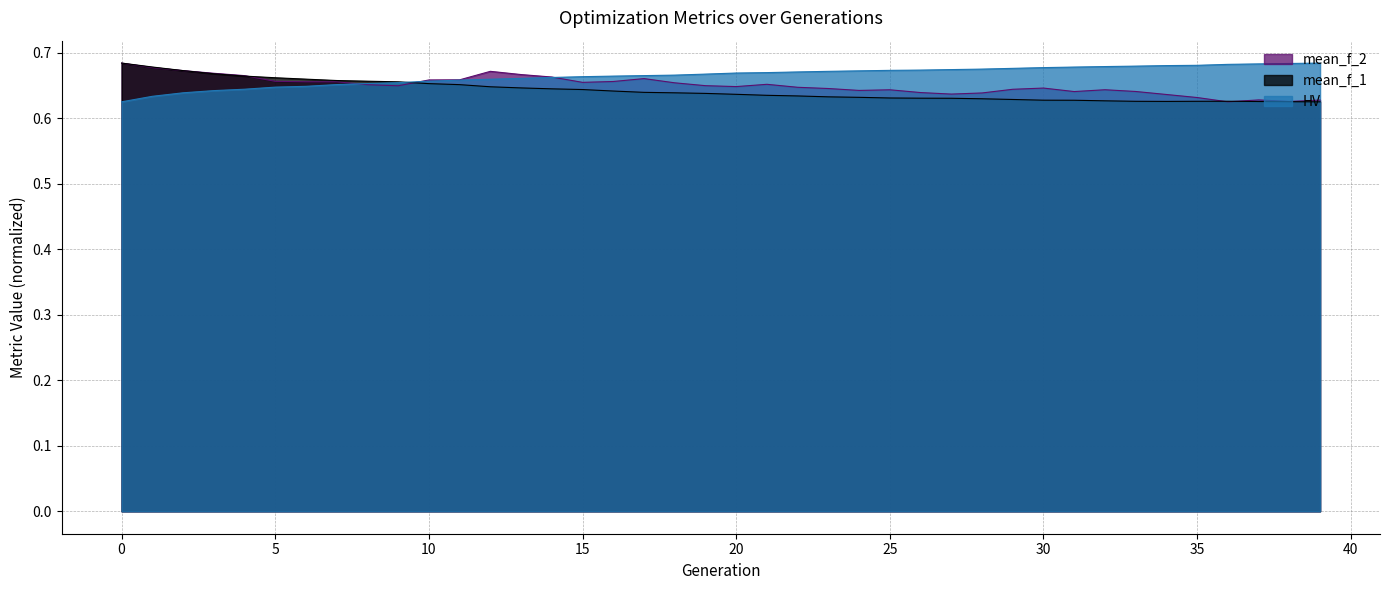

The value of mean_f_1 at 34 is 0.9. True or false?

False